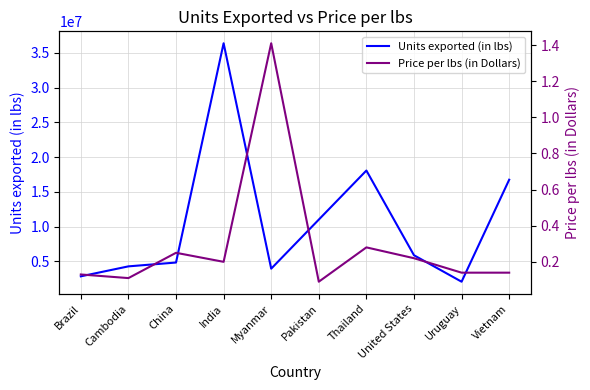

What is the highest value of the Units exported (in lbs) series?

36376273